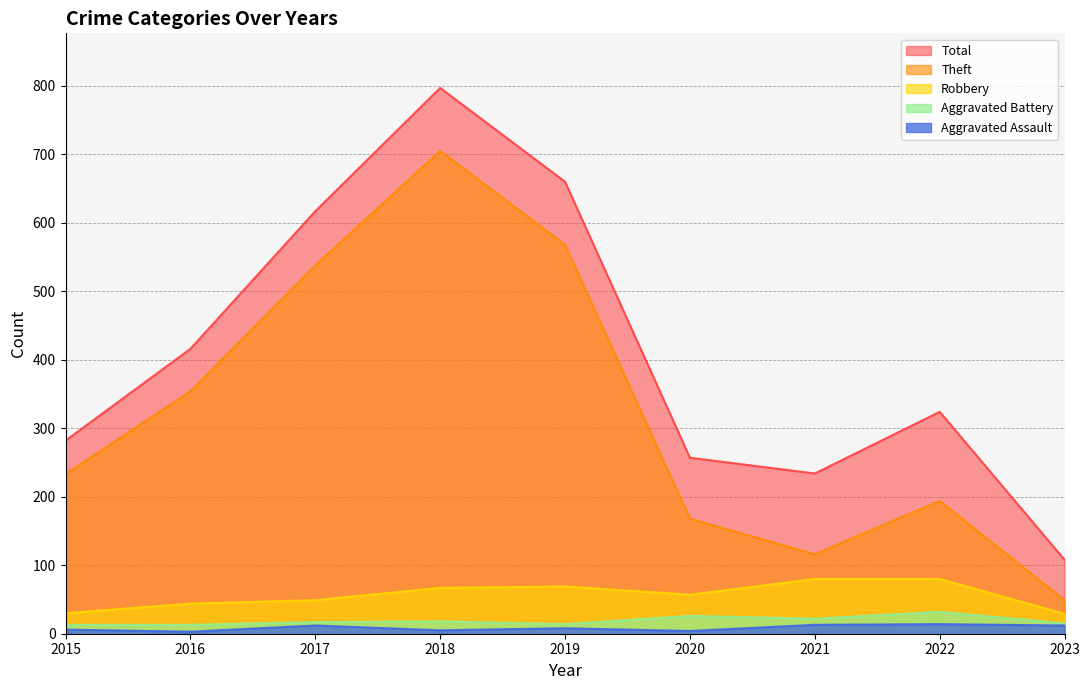

What is the value of the Total point at the 6th from the left?

257